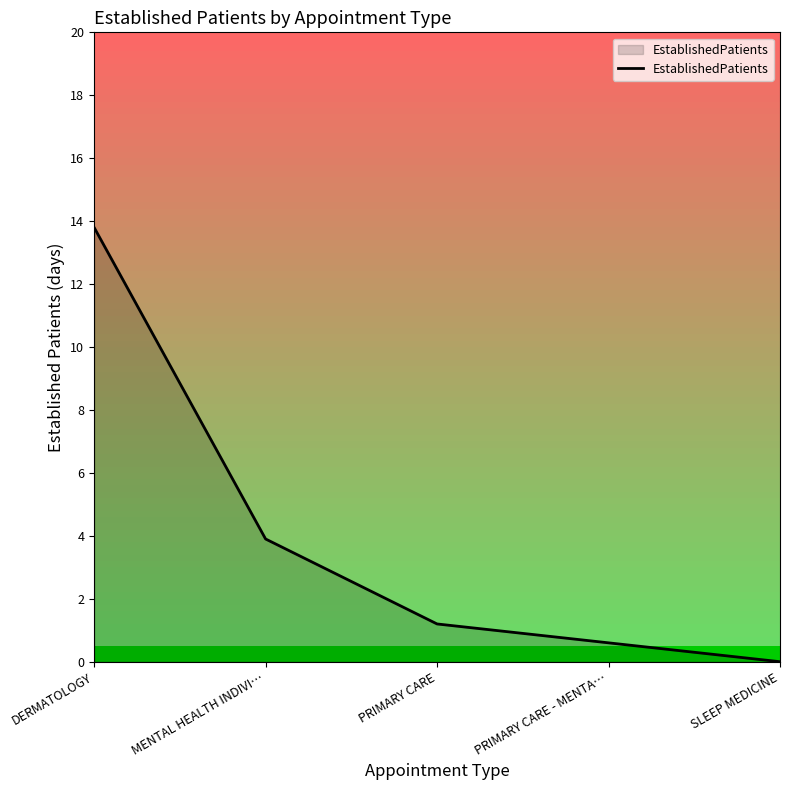

What position from the left is PRIMARY CARE?

3